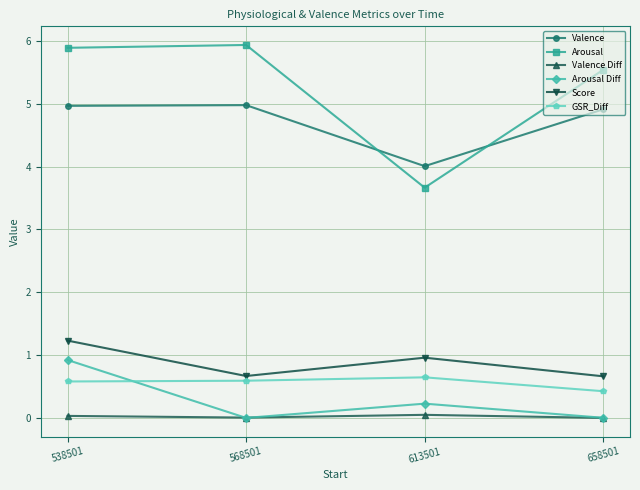

The Score series shows 0.7 at 568501. True or false?

True